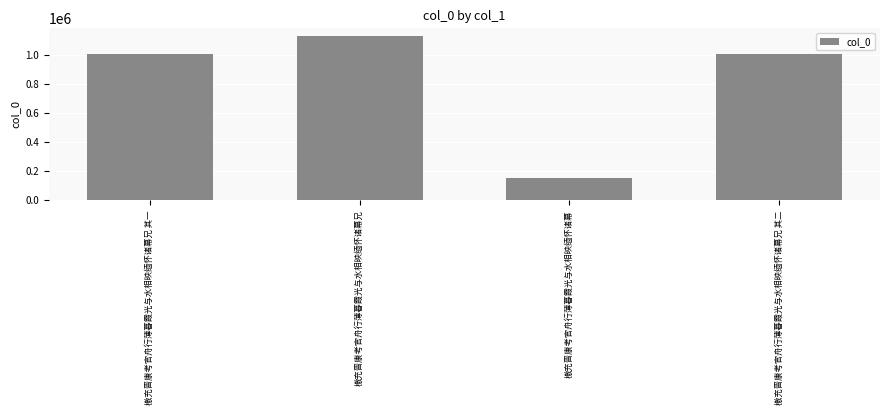

True or false: the data shows 97952 at 檄充晋康考官舟行薄暮霞光与水相映缅怀诸幕.

False